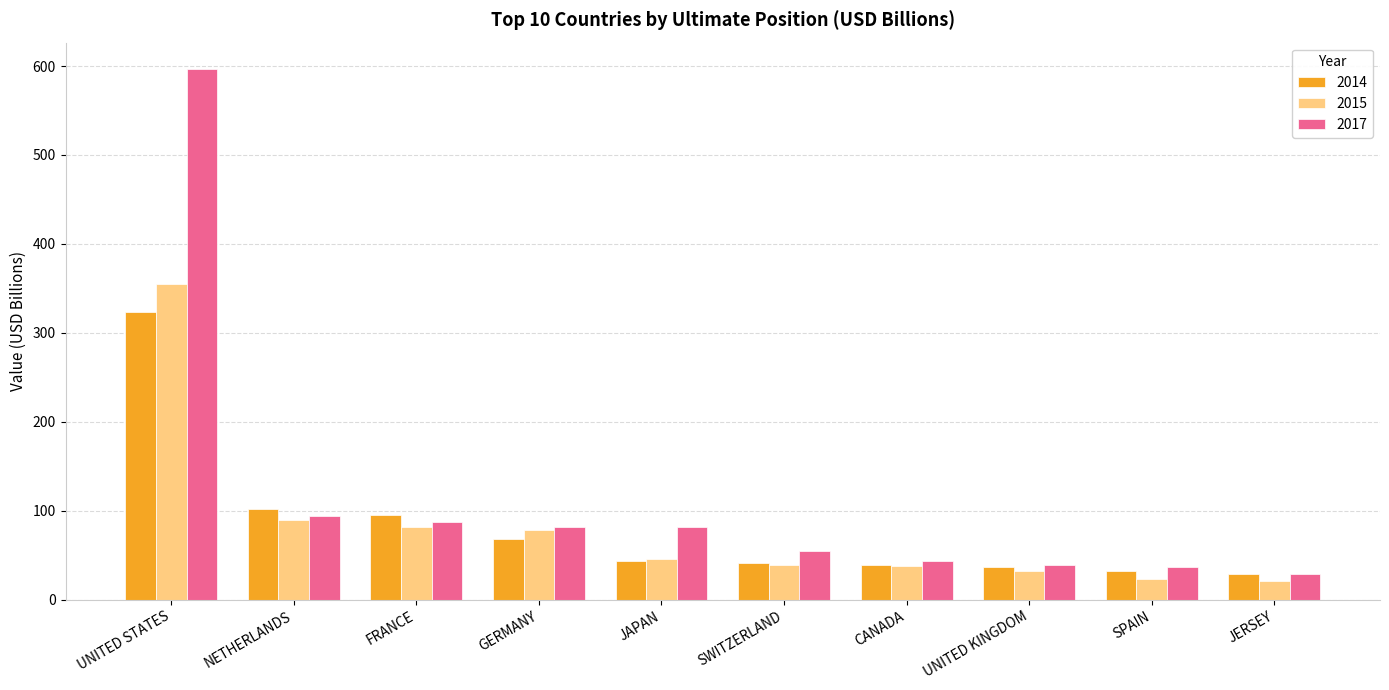

The 2014 series shows 95.1 at FRANCE. True or false?

True